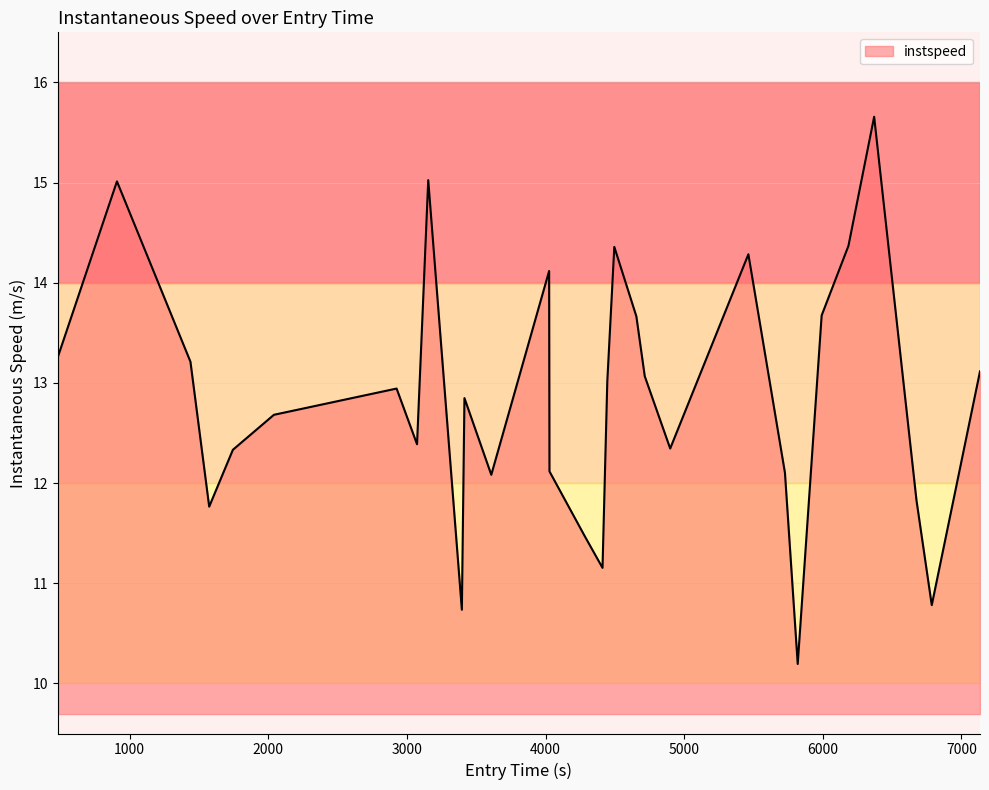

How many interior local peaks (higher than both neighbors) does the data have?

8